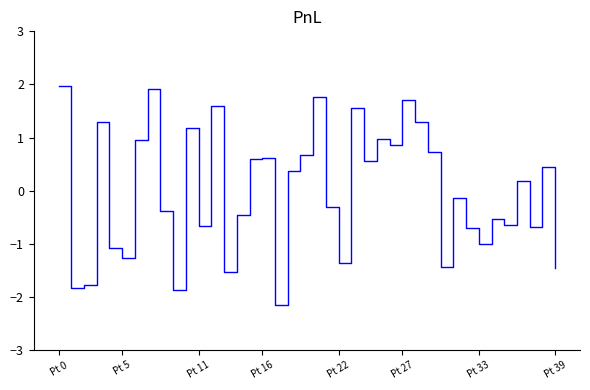

True or false: there are more than 1 points higher than both neighbors.

True